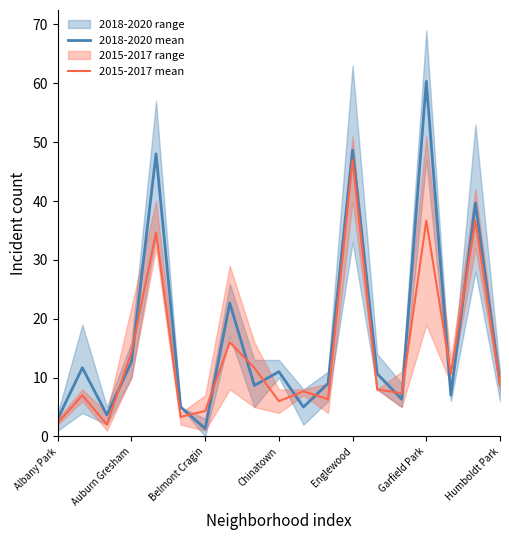

At how many categories does at least one series exceed 30?

4